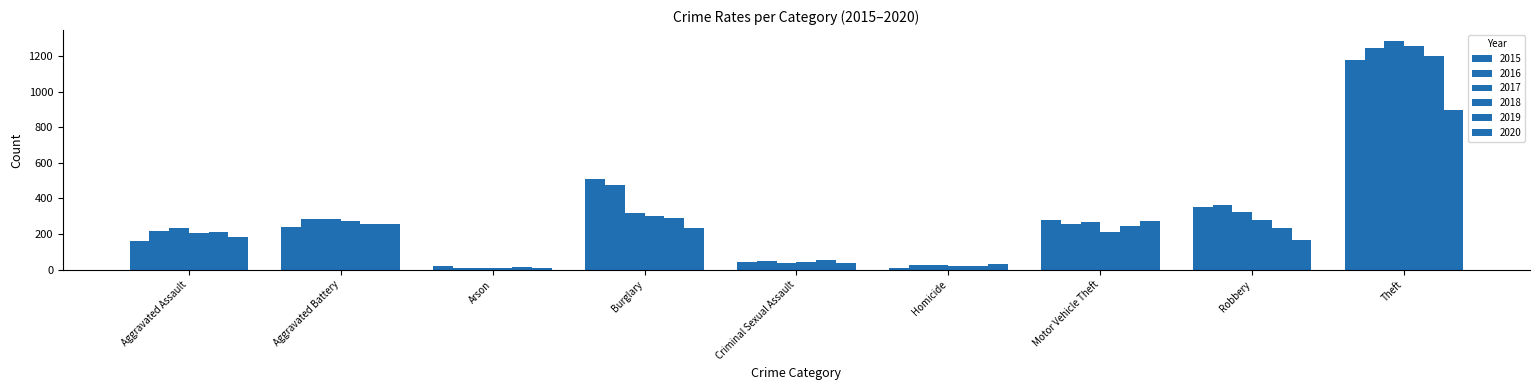

What is the label of the 5th bar from the left?

Criminal Sexual Assault